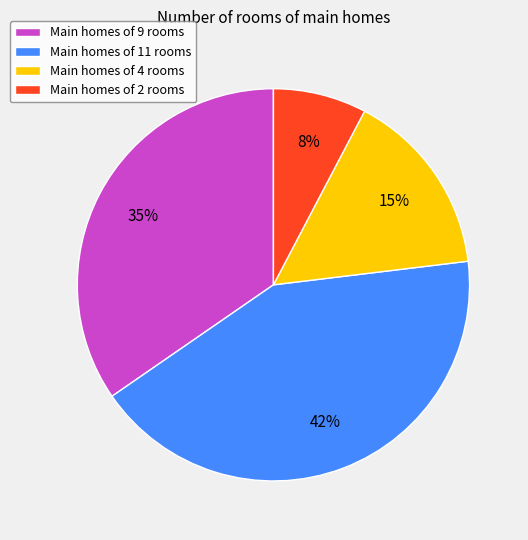

Does Main homes of 11 rooms represent more than half of the total?

No